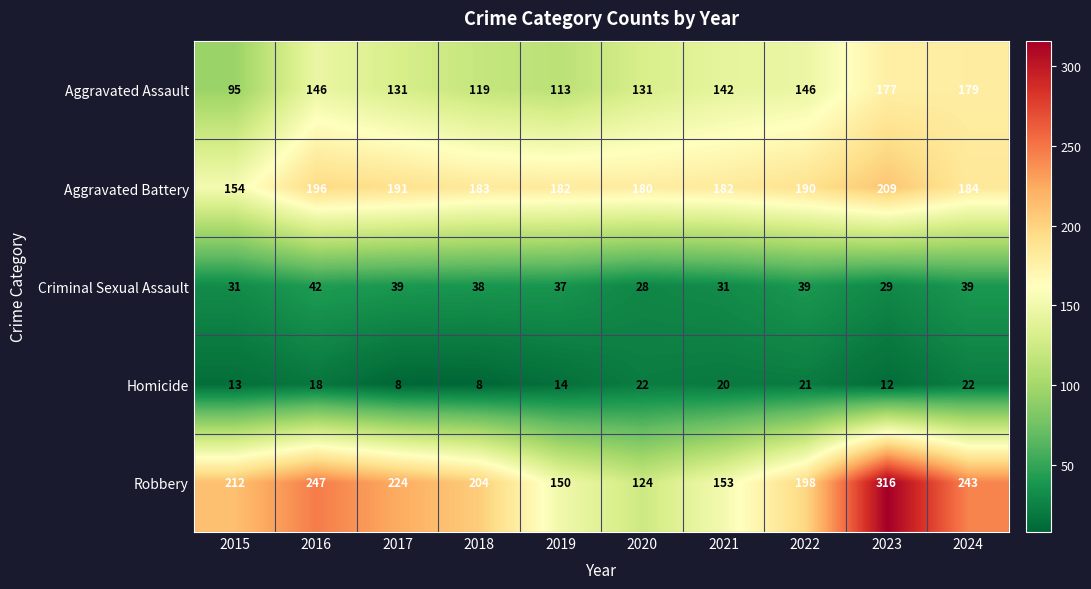

At which category does the chart reach its peak across all series?

2023